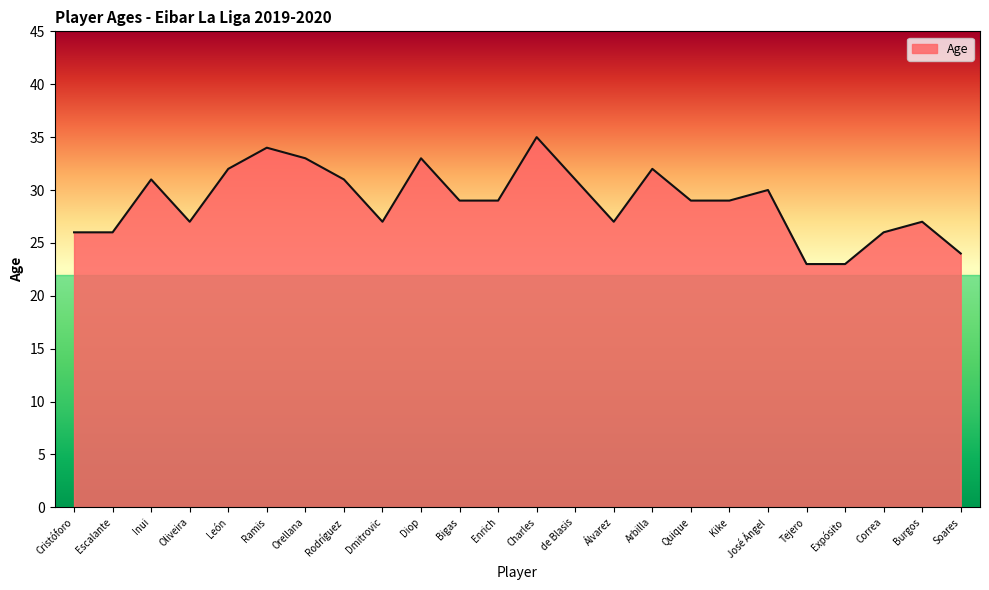

What is the difference between the maximum and minimum values?

12